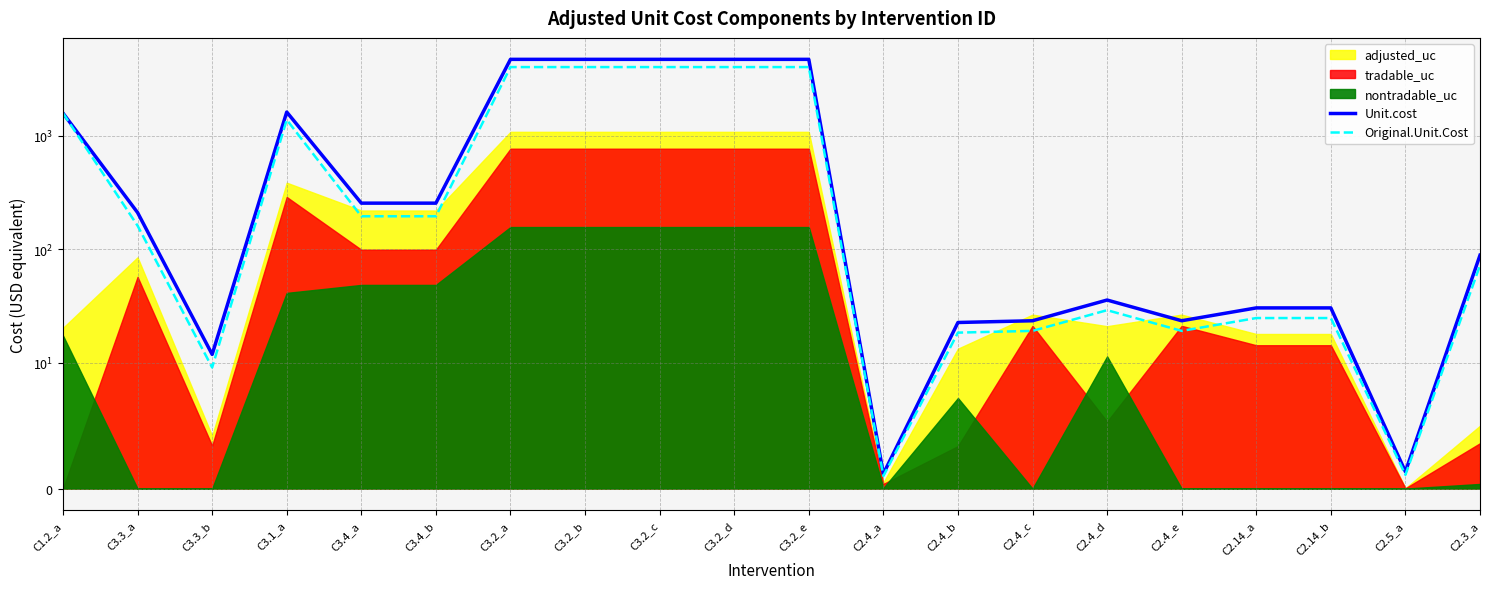

Which category has the highest value across all series?

C3.2_a